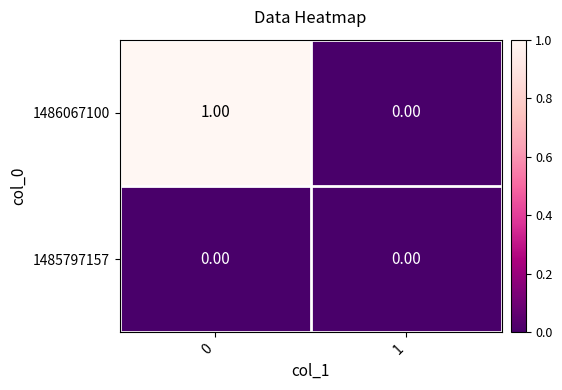

Which series has the widest spread of values?

1486067100